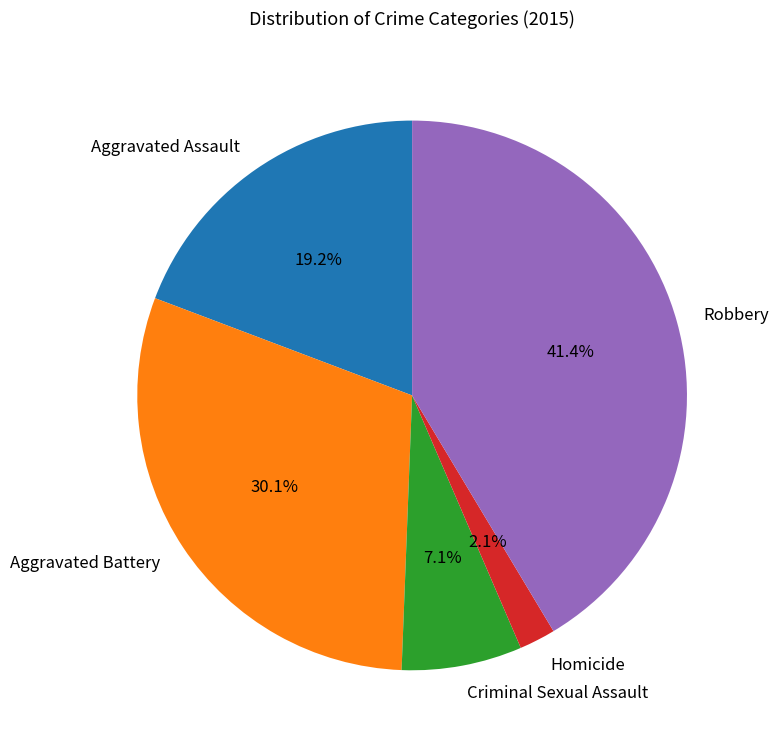

Between Aggravated Battery and Aggravated Assault, which is larger?

Aggravated Battery